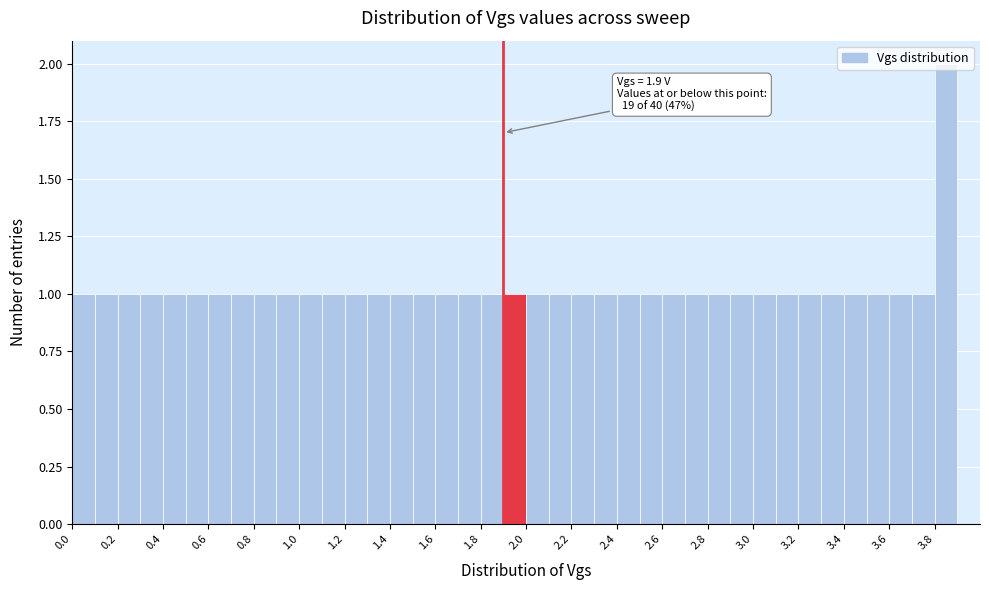

Which range on the x-axis has the tallest bar?

3.8 to 3.9